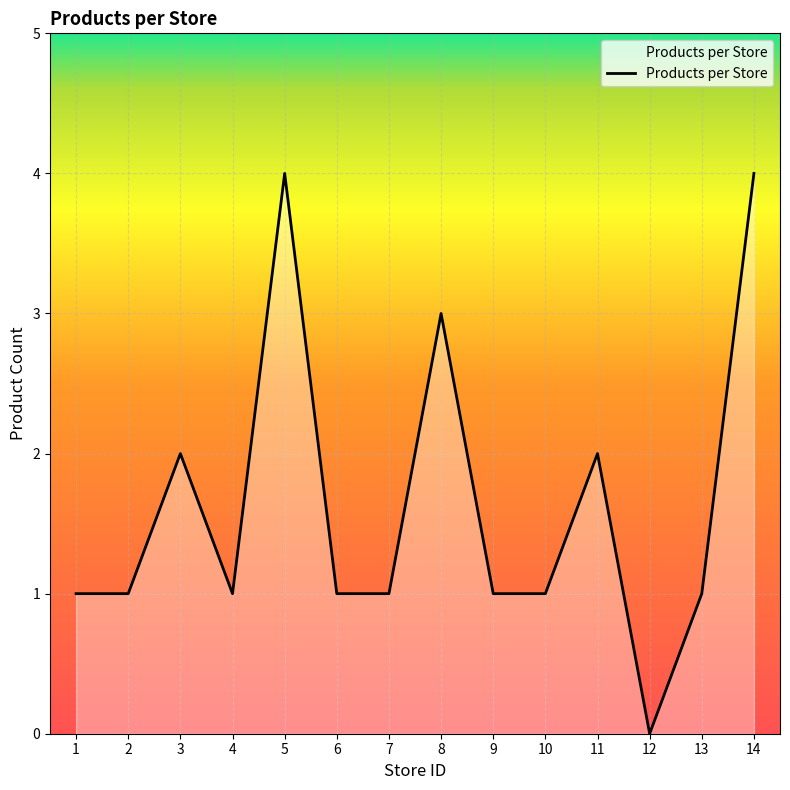

What is the greatest value displayed?

4